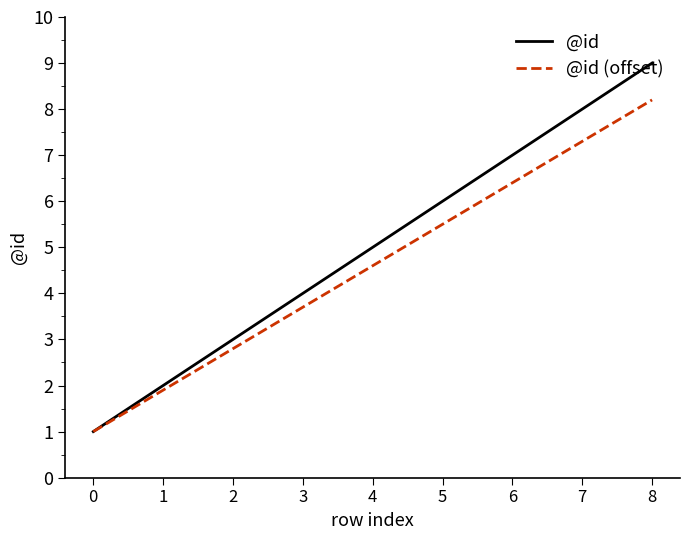

Is this an area chart (filled region under the line)?

No